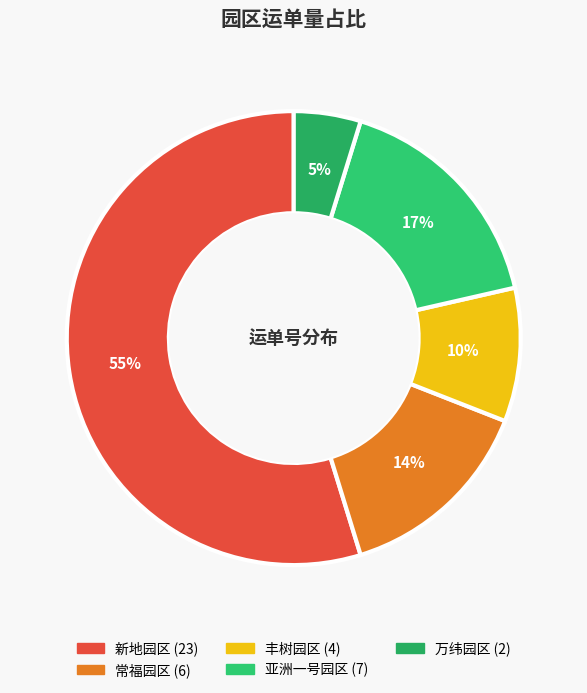

Combined, what portion of the pie is 万纬园区 and 常福园区?

19.0%